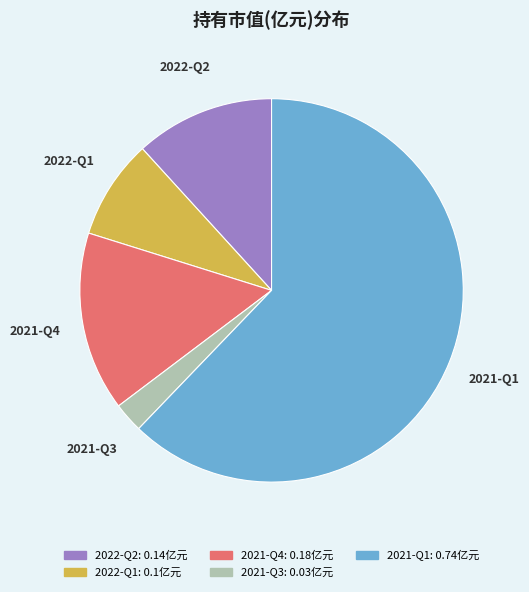

Is 2021-Q4 the majority of the pie?

No